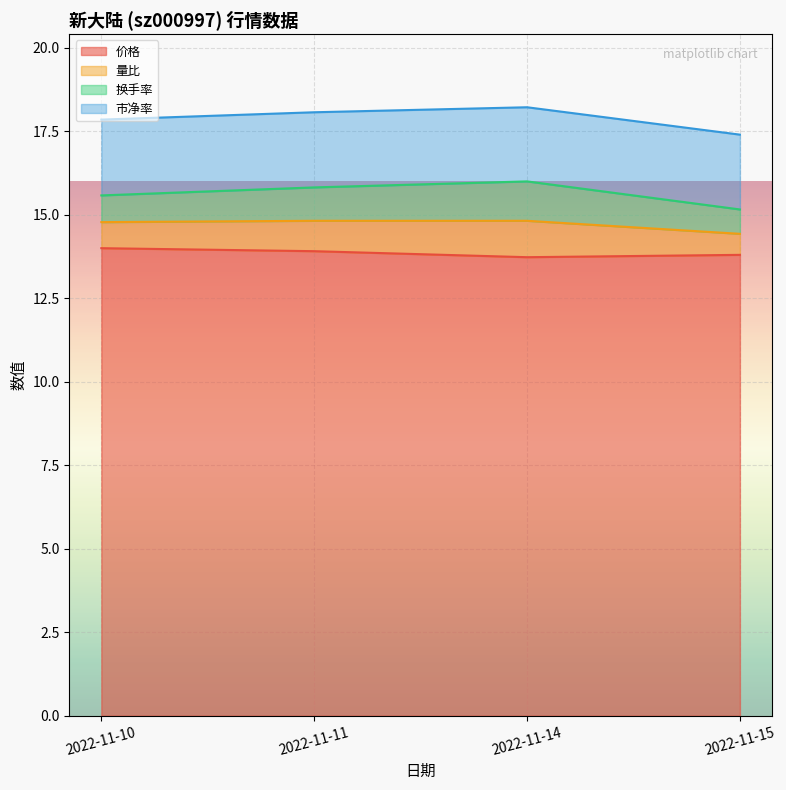

True or false: 量比 and 价格 intersect in this chart.

False